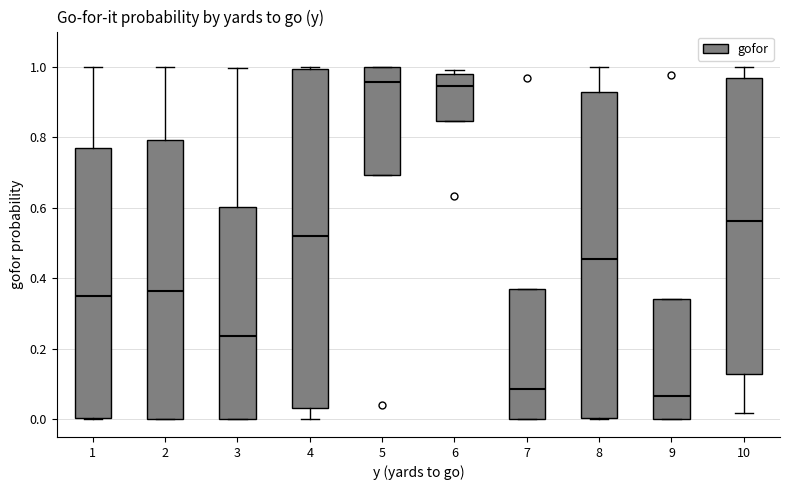

Which box is the tallest, from its lower edge to its upper edge?

4